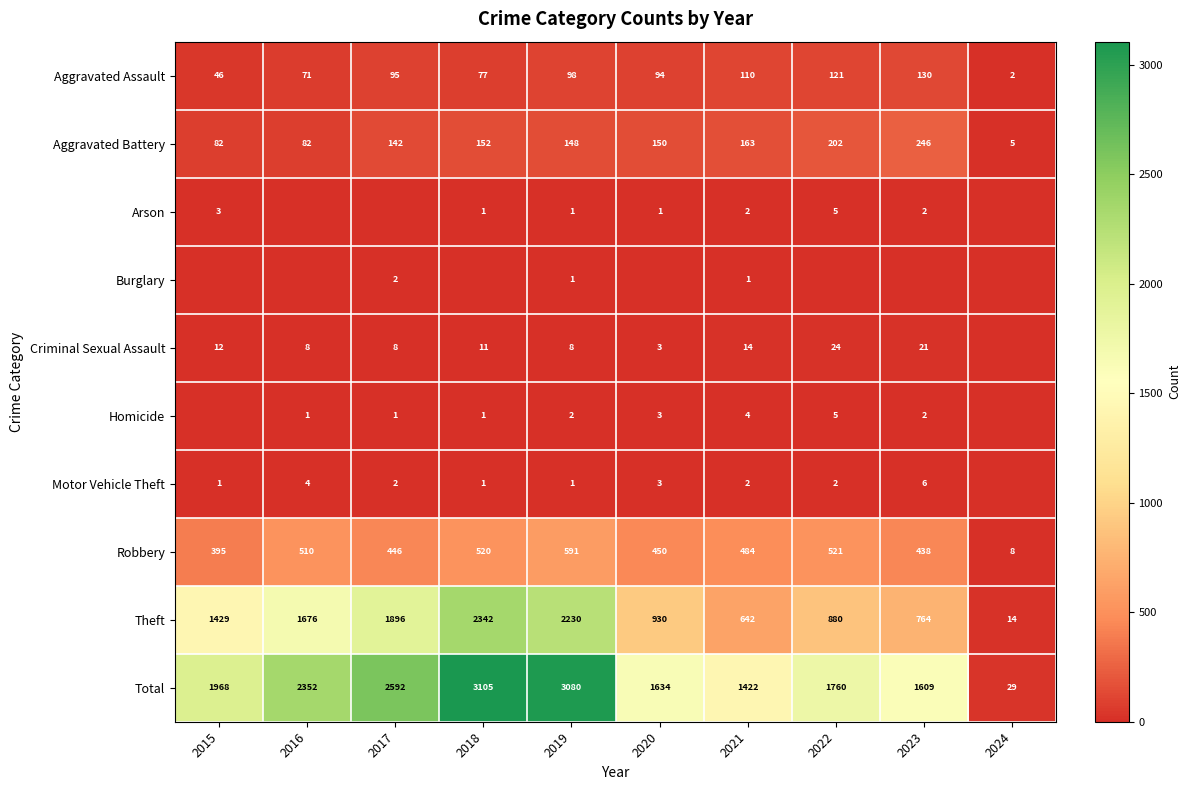

The value of Robbery at 2018 is 520. True or false?

True